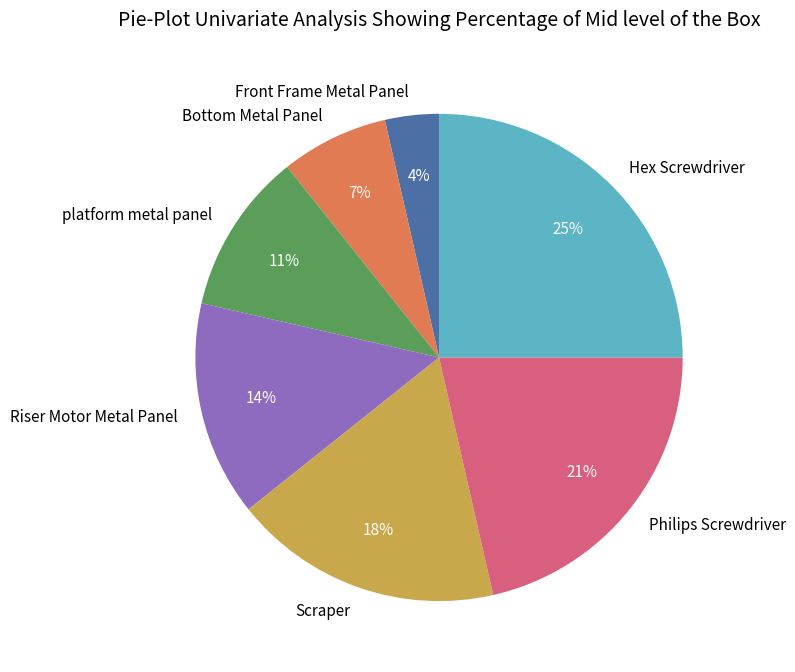

The Scraper slice represents 18% of the pie. True or false?

True